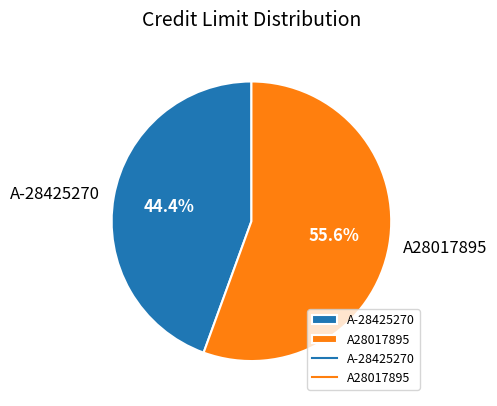

What is the smallest slice in the pie chart?

A-28425270